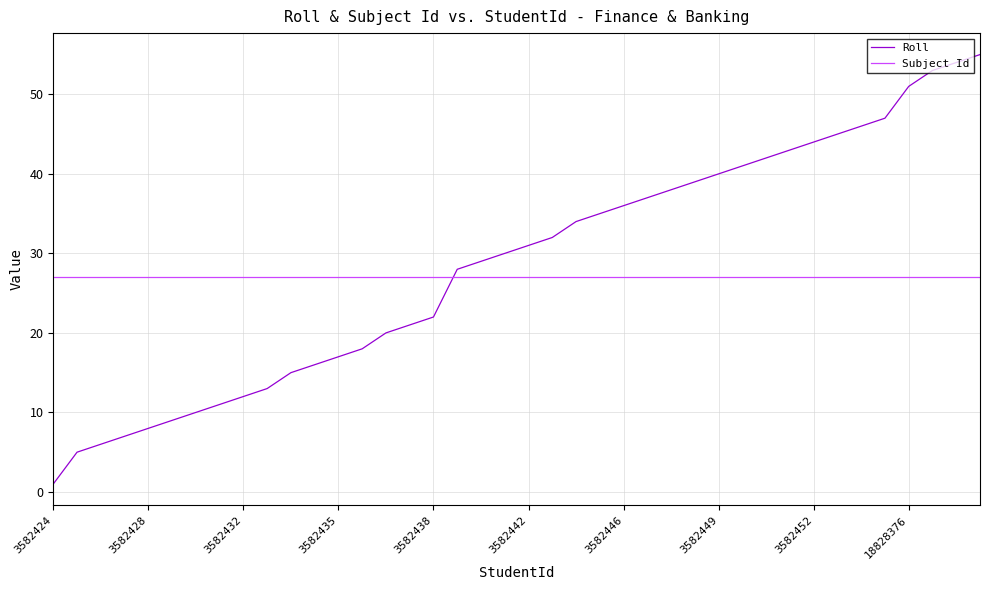

What is the highest value of the Roll series?

55